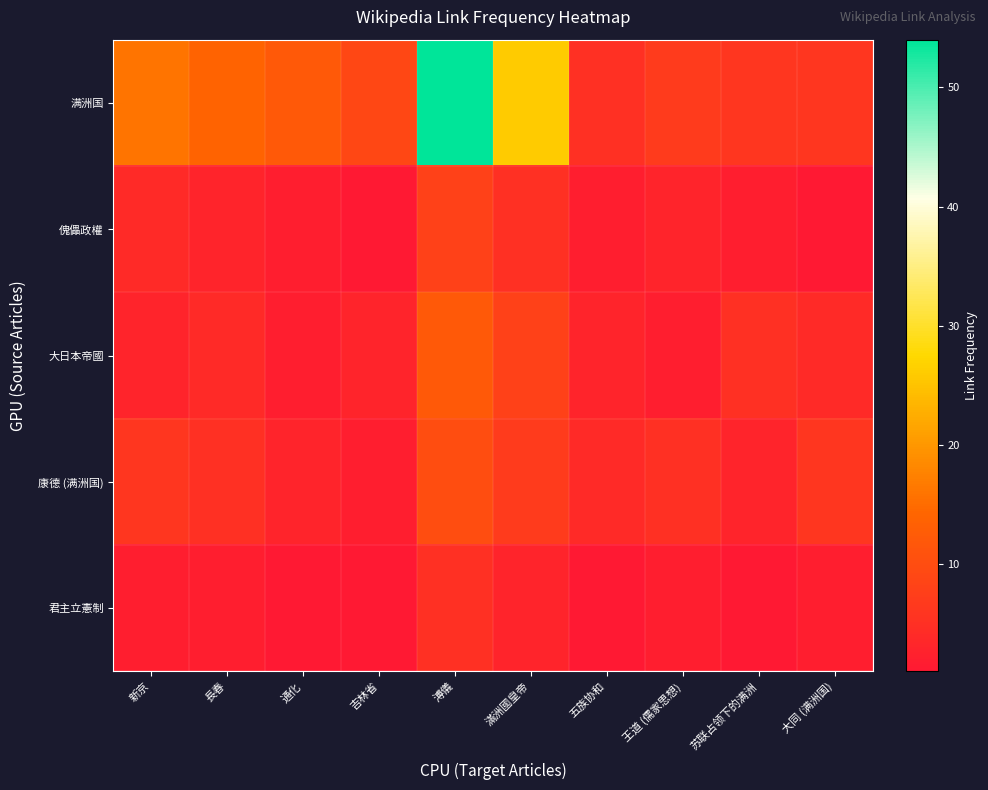

Which series changed the most between 通化 and 五族协和?

满洲国